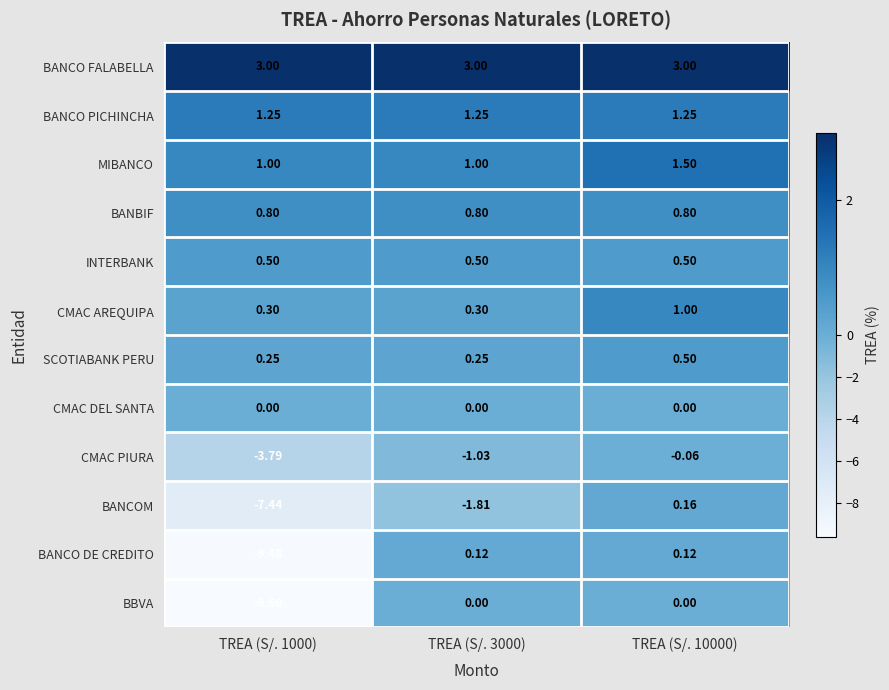

Between TREA (S/. 3000) and TREA (S/. 10000), which series saw the biggest shift?

BANCOM